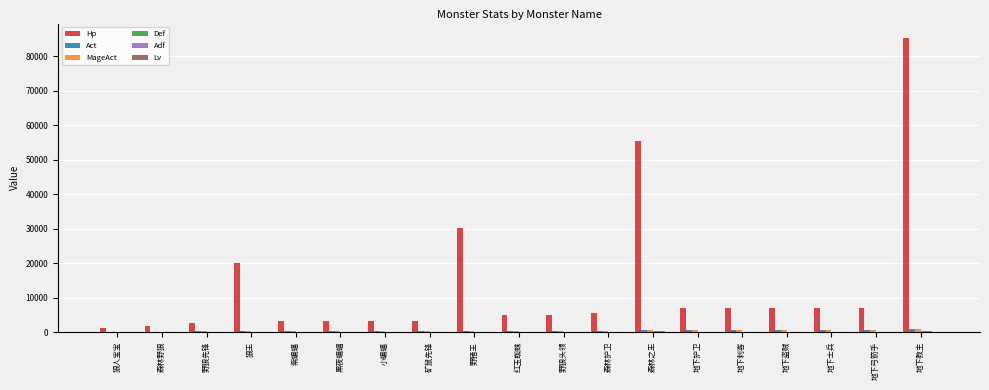

Does the chart contain stacked bars?

No